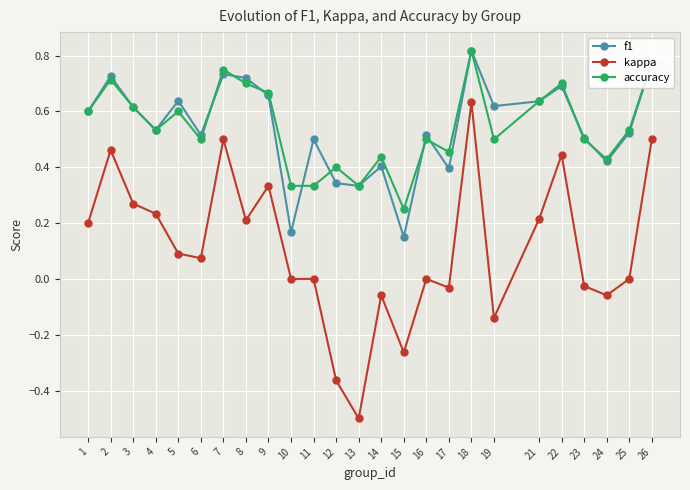

How many categories are shown in the chart?

25